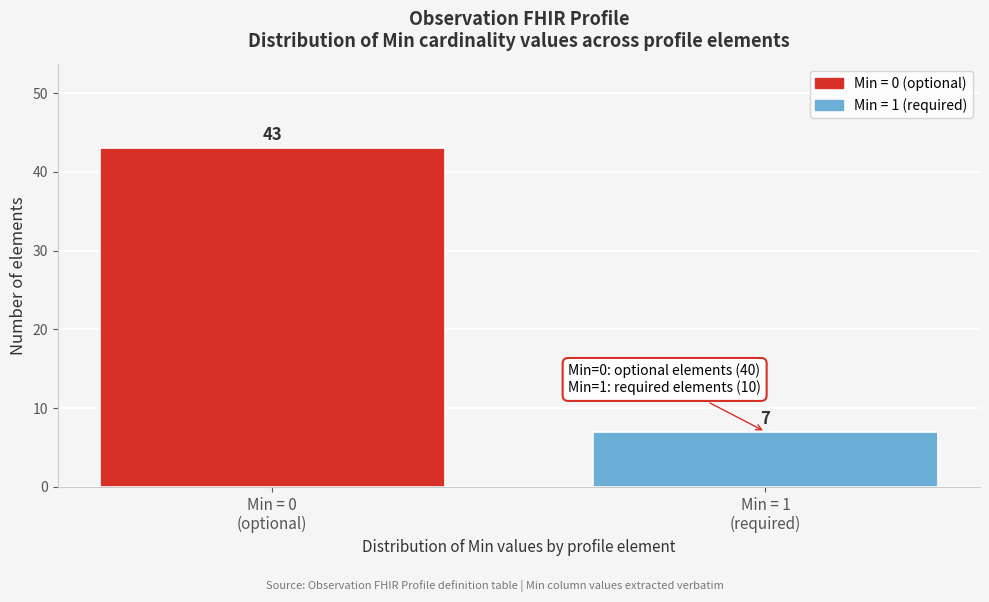

Reading left to right, what are all the values shown in this chart?

43	7